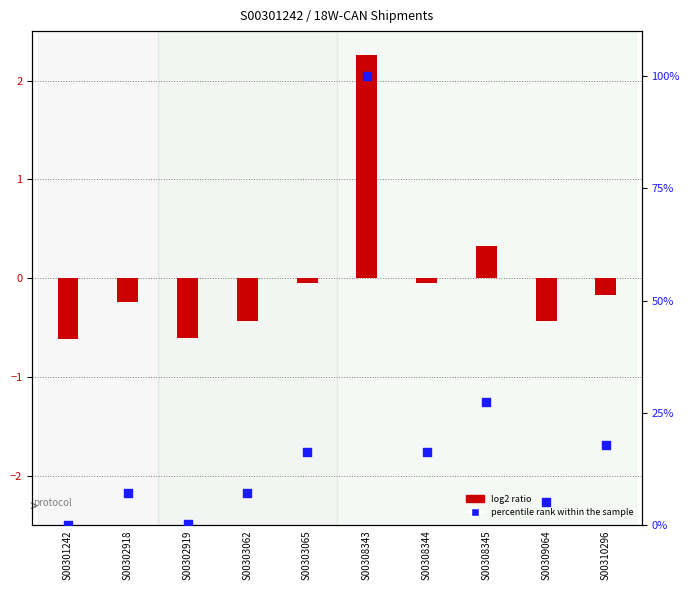

What are all the series names shown in the legend?

log2 ratio, percentile rank within the sample